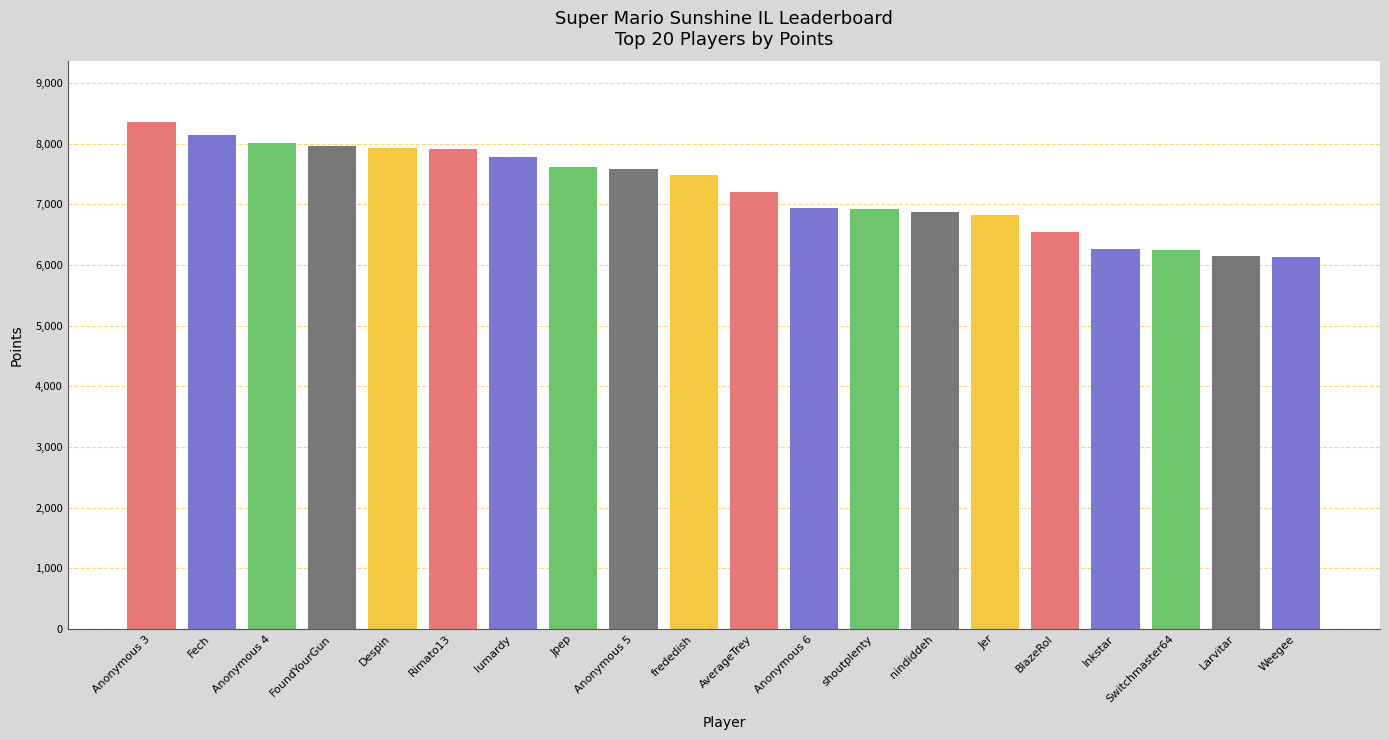

Which has a higher value, Anonymous 3 or Fech?

Anonymous 3